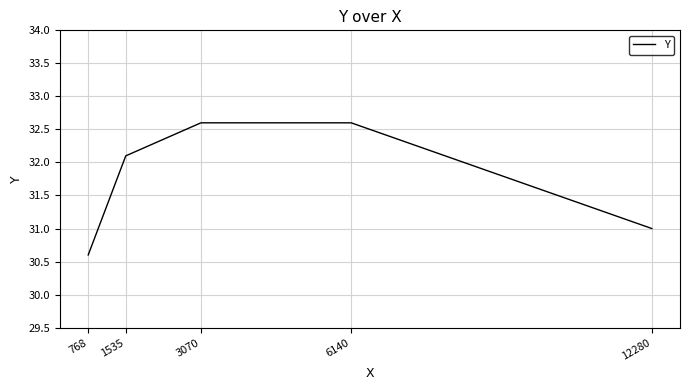

Reading right to left, transcribe all the data shown in this chart.

31.0	32.6	32.6	32.1	30.6